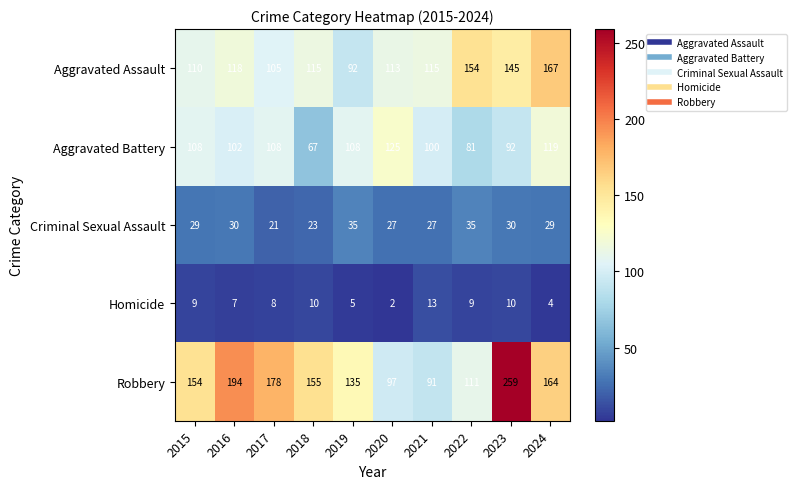

Is it true that Aggravated Assault equals 127 at 2019?

False